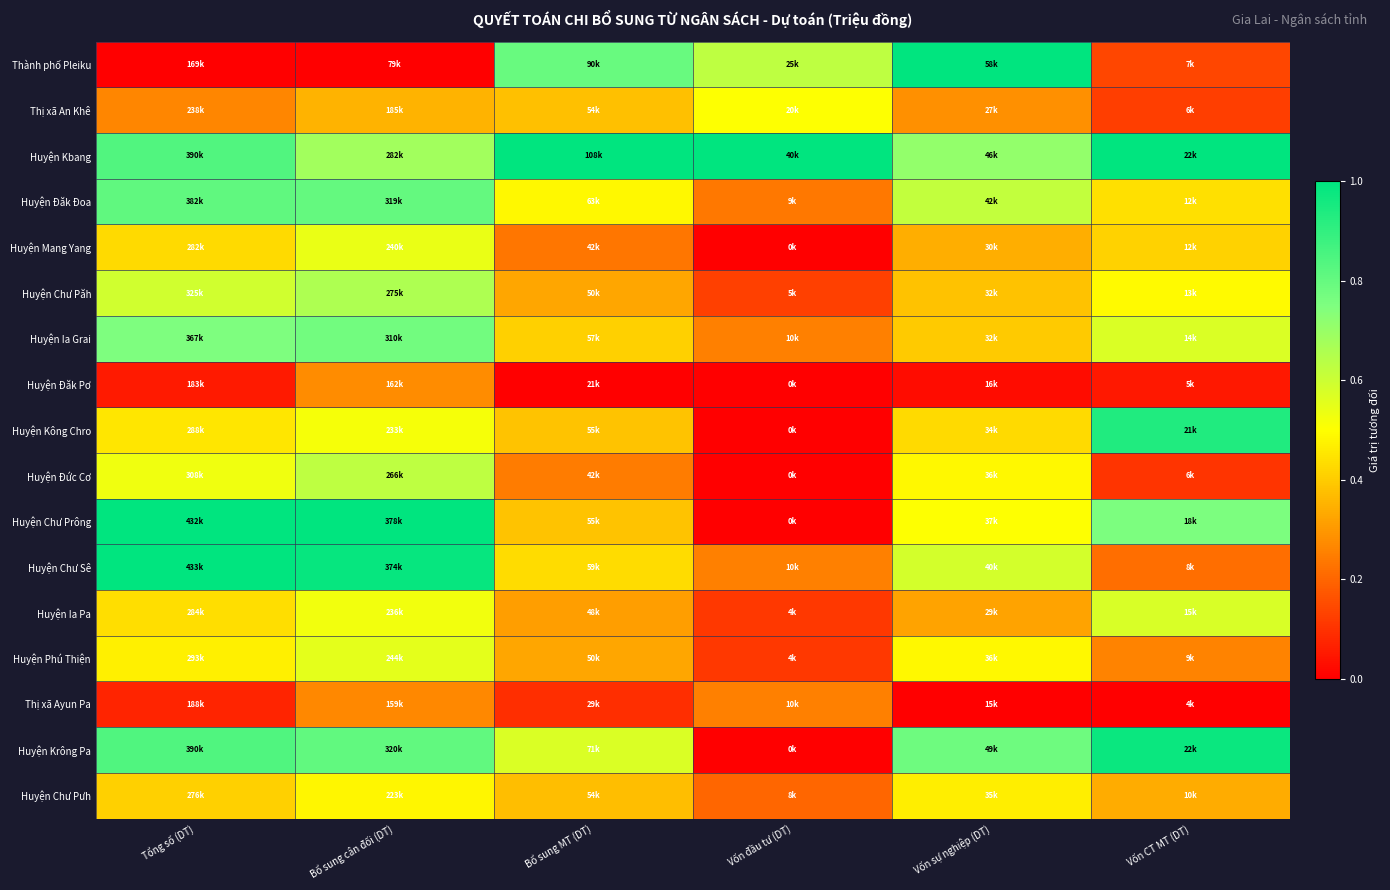

At which category does the chart reach its minimum across all series?

Tổng số (DT)